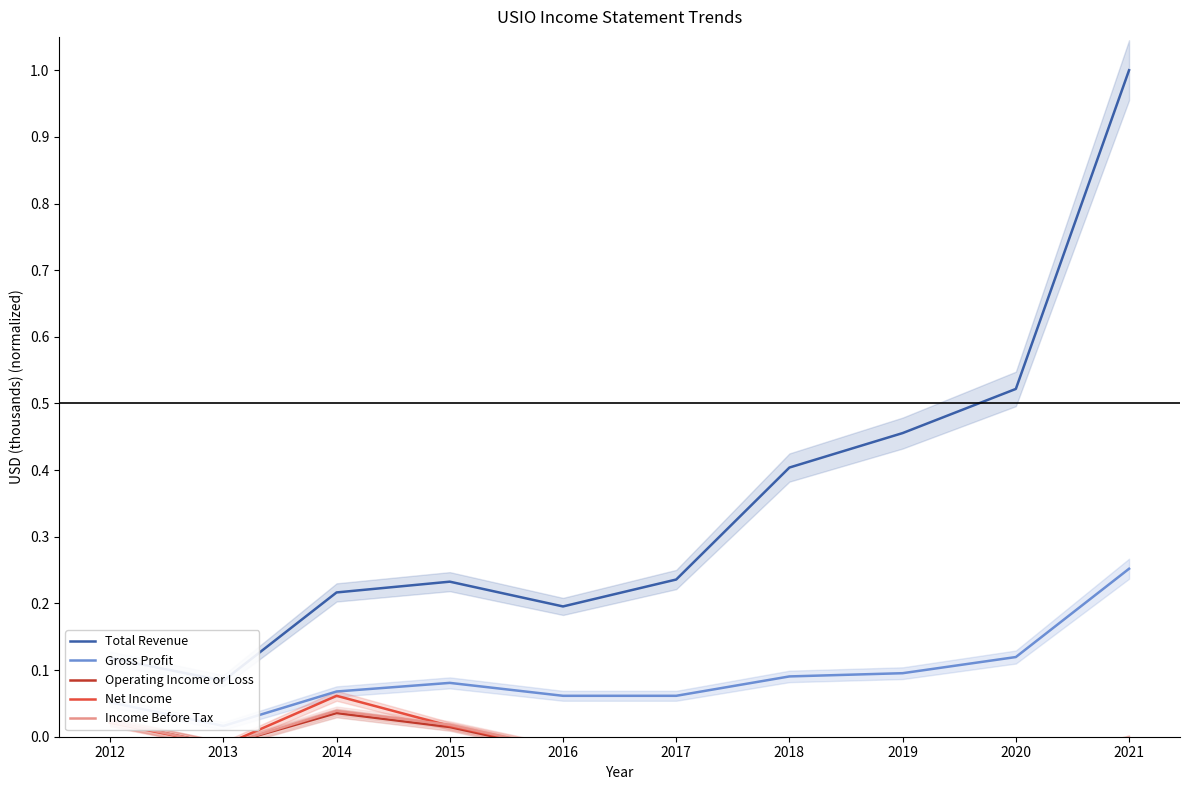

True or false: Net Income and Gross Profit cross at least once.

False